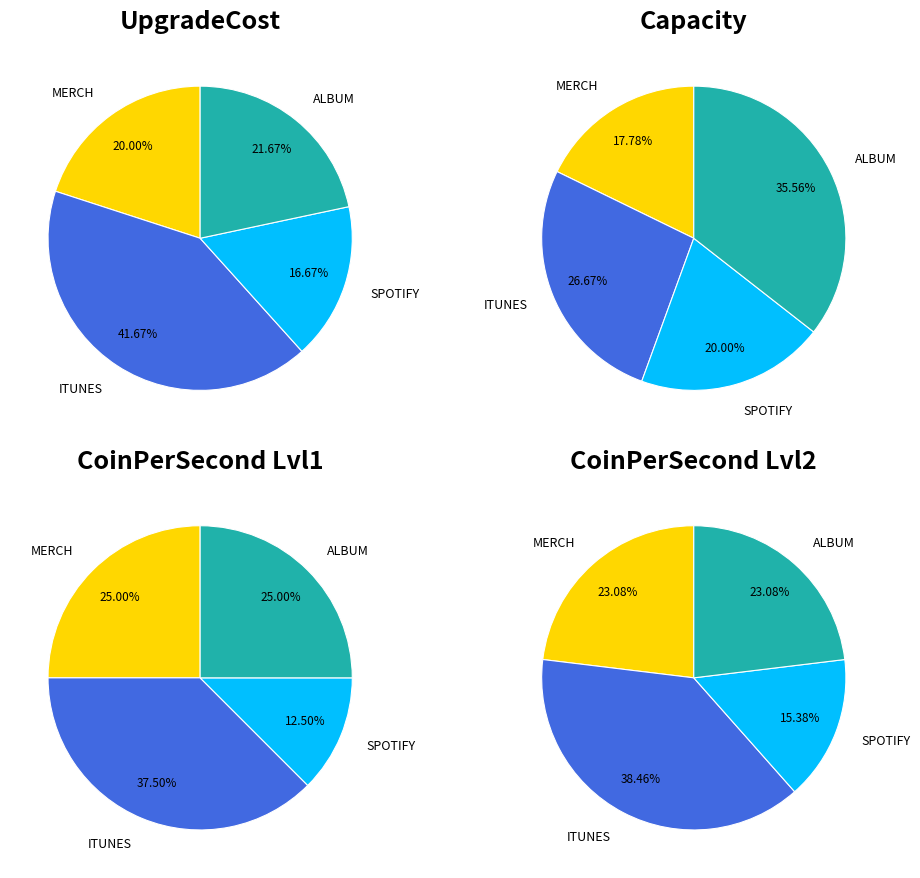

To the nearest percent, what is the difference between the largest and smallest slice percentages?

25%